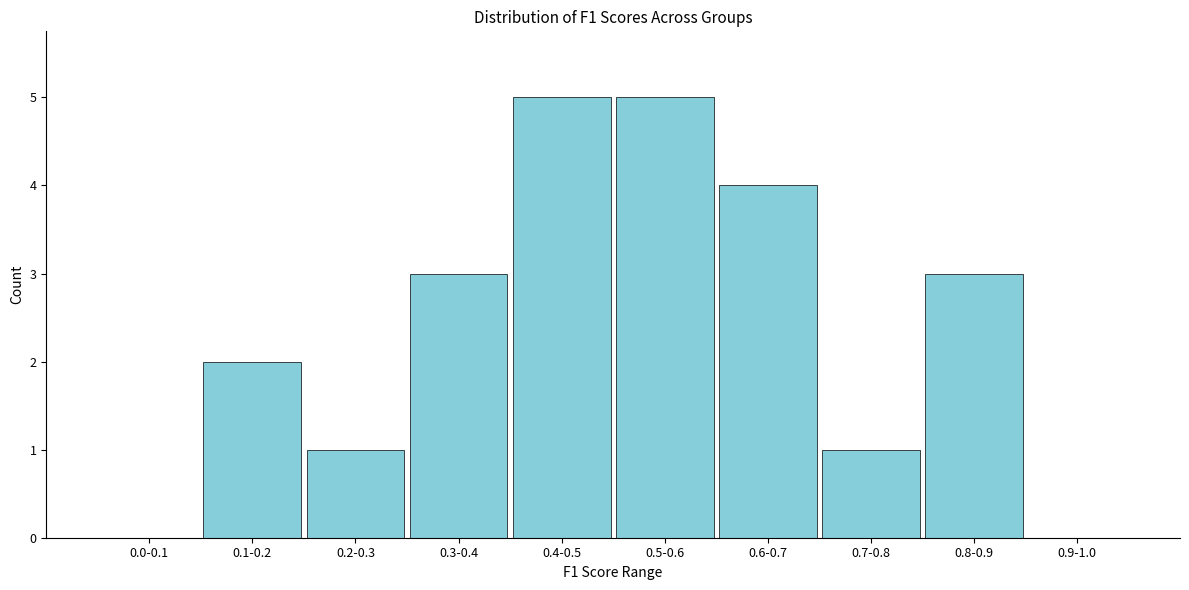

Reading left to right, what are all the values shown in this chart?

0.0-0.1=0	0.1-0.2=2	0.2-0.3=1	0.3-0.4=3	0.4-0.5=5	0.5-0.6=5	0.6-0.7=4	0.7-0.8=1	0.8-0.9=3	0.9-1.0=0